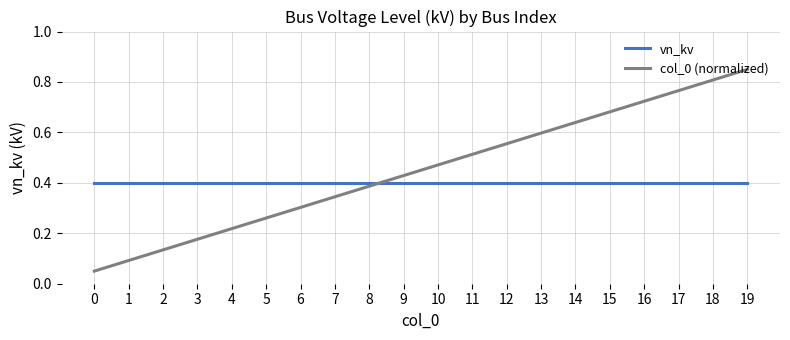

Is it true that col_0 (normalized) equals 0.2 at 9?

False